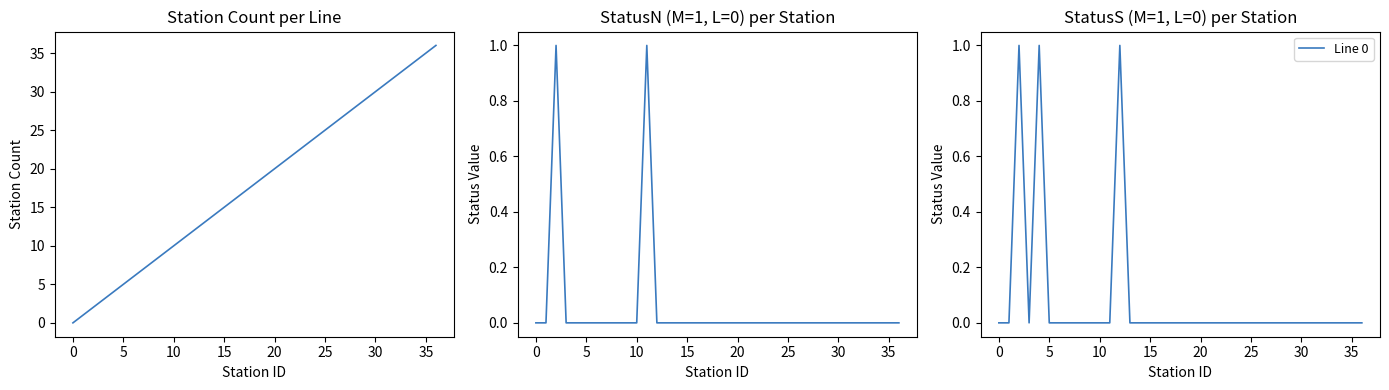

Count the number of values greater than 0.

3